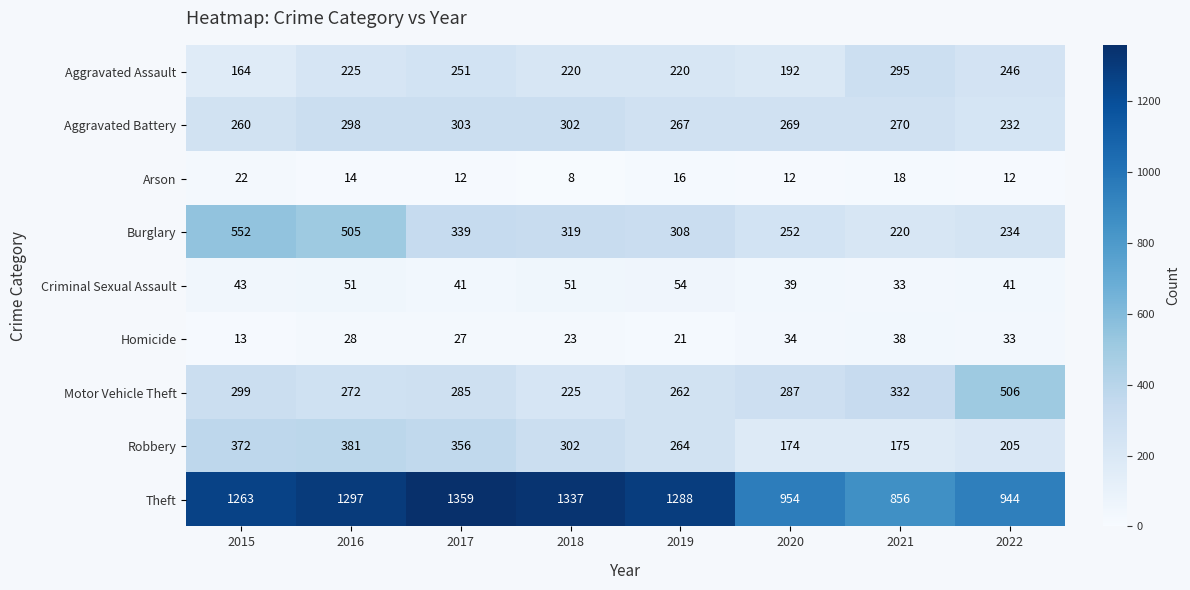

How many distinct data groups are displayed?

9